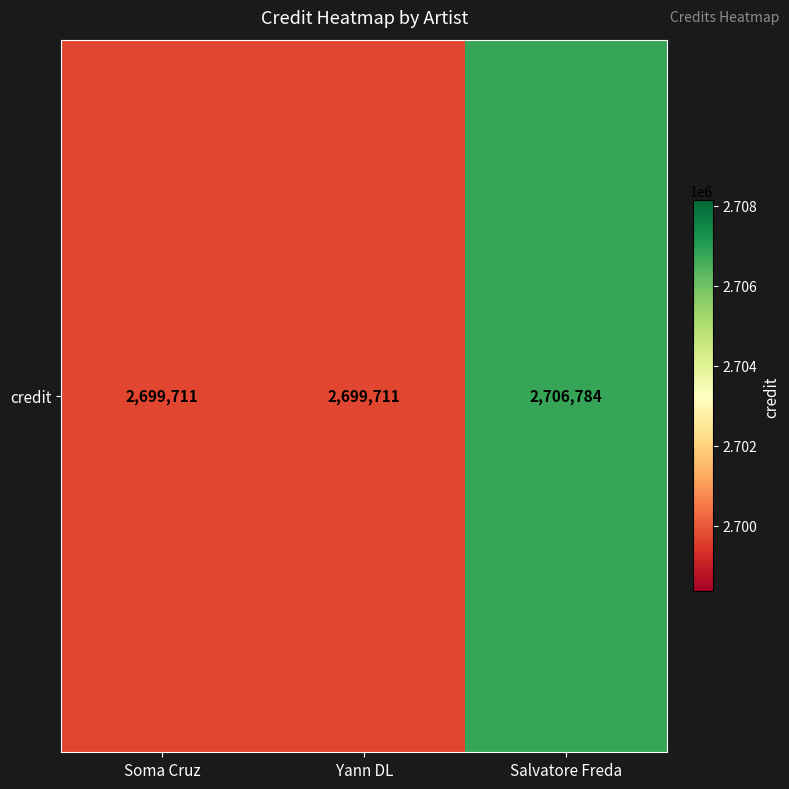

Between Salvatore Freda and Soma Cruz, which is larger?

Salvatore Freda